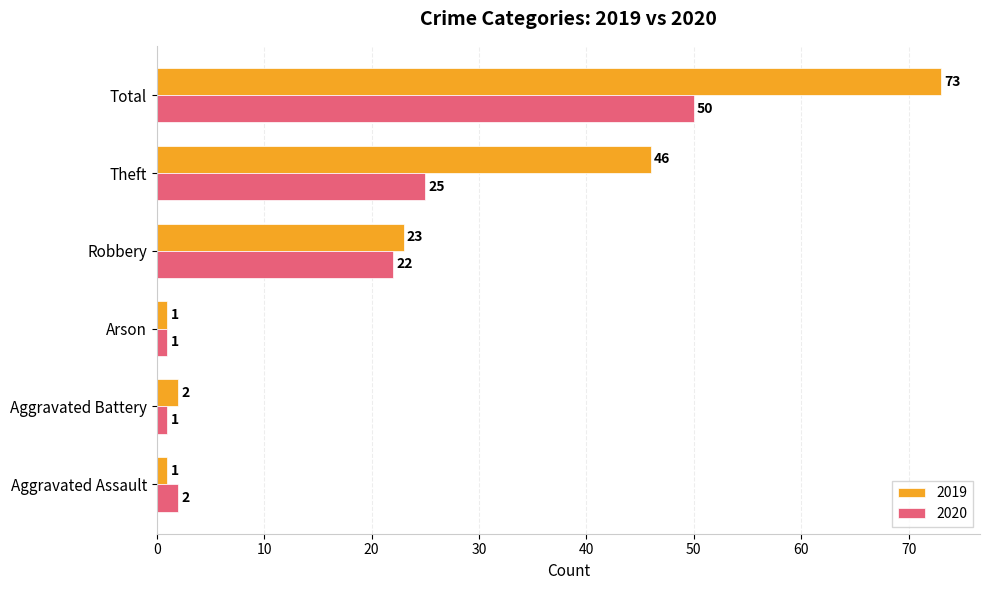

Rank the series by their average value, from highest to lowest.

2019, 2020